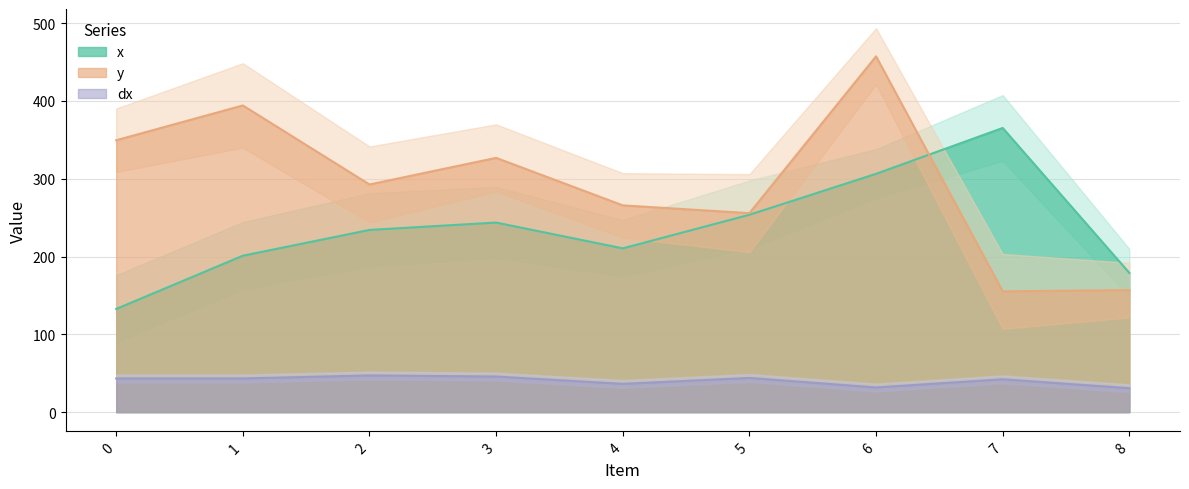

Reading left to right, extract all data points from this chart.

x: 132.6	201.1	234.2	243.7	210.5	253.7	306.3	365.3	178.9
y: 349.5	394.2	292.6	326.8	265.8	255.8	457.4	155.3	156.8
dx: 43.3	43.3	47.2	45.8	36.3	44.0	31.7	42.2	30.8